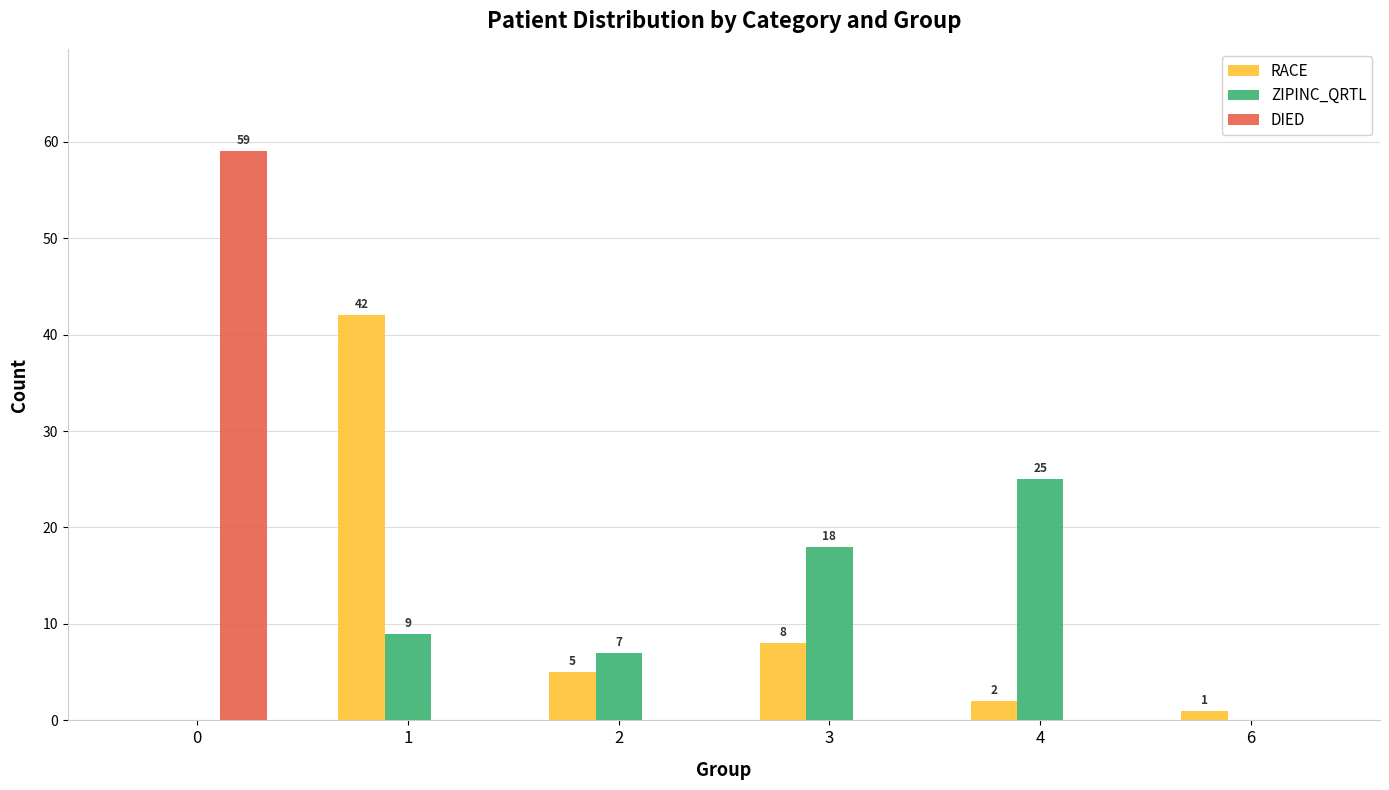

The value of ZIPINC_QRTL at 3 is 10. True or false?

False